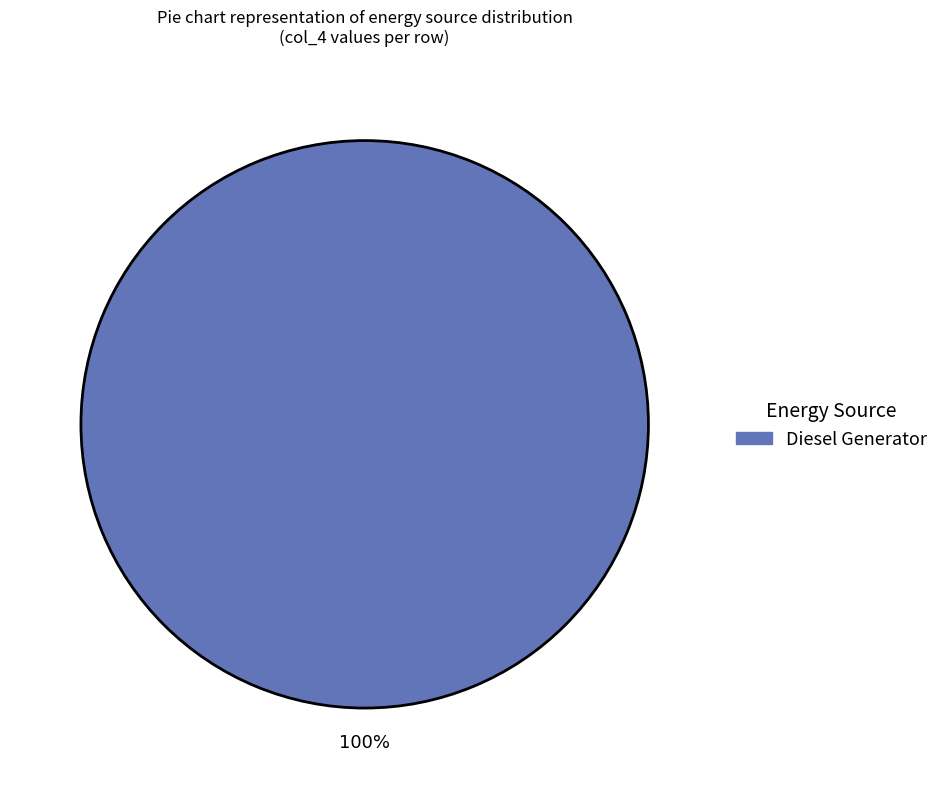

Is there a majority slice in this chart?

Yes